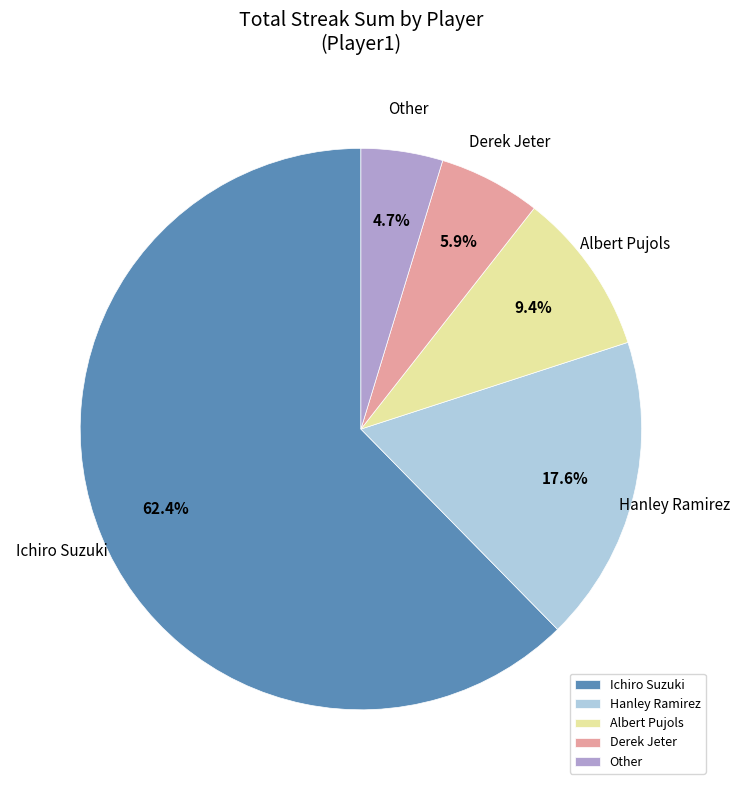

Count the number of slices in the pie.

5